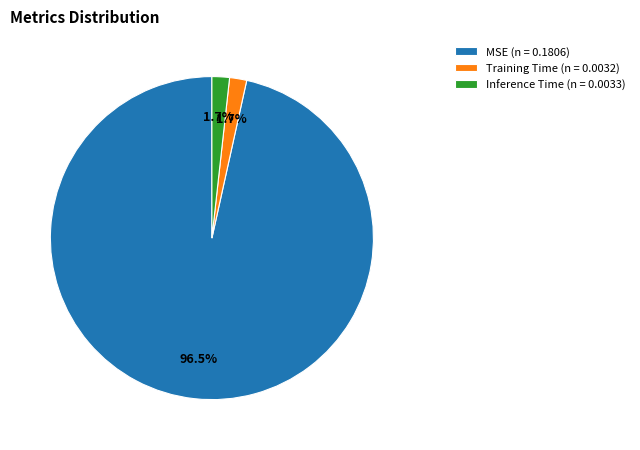

How many segments does this pie chart have?

3